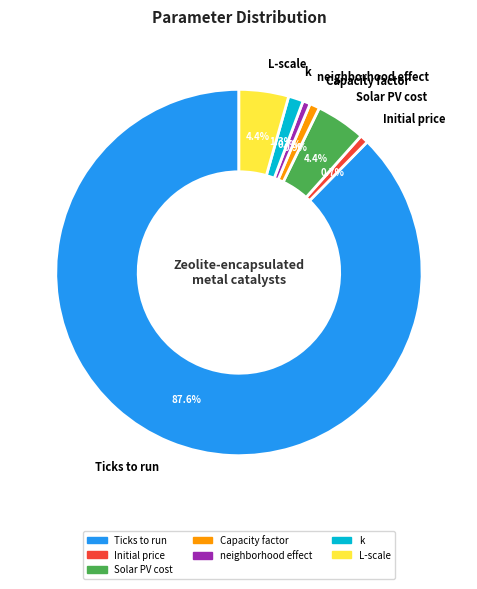

Which has a higher value, Ticks to run or Initial price?

Ticks to run